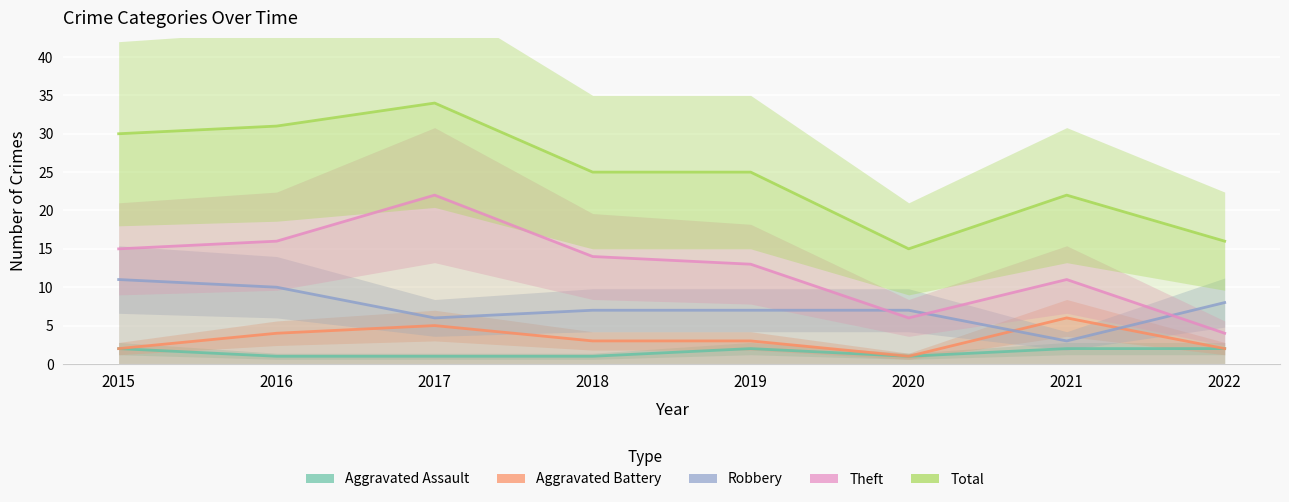

What is the value of the Aggravated Assault point at the 3rd from the left?

1